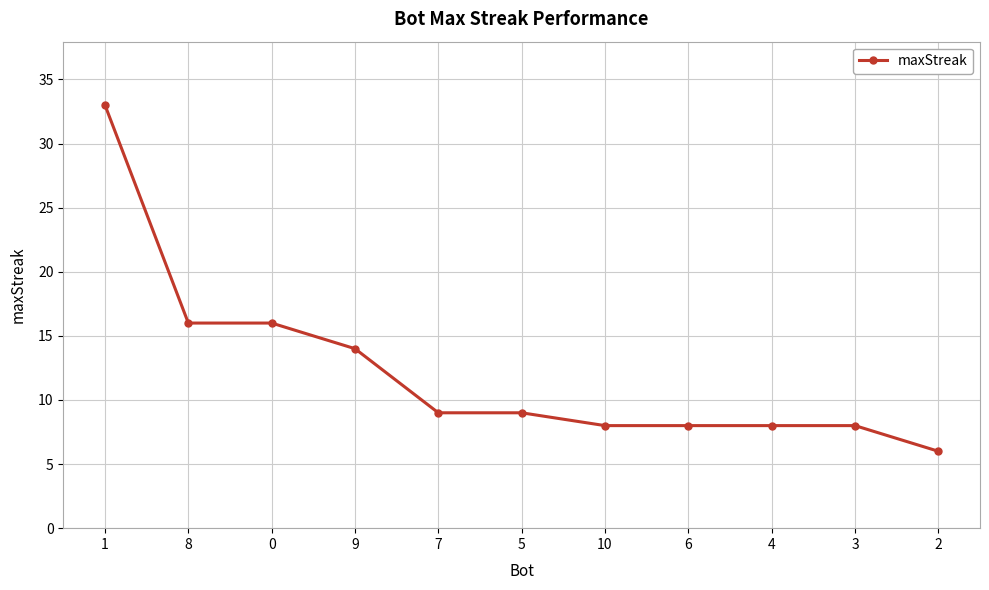

Reading right to left, transcribe all the data shown in this chart.

6	8	8	8	8	9	9	14	16	16	33